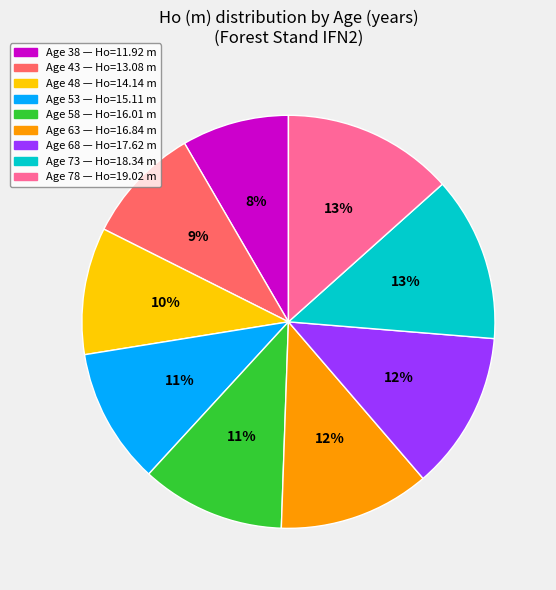

Is there any slice that represents more than half of the pie?

No